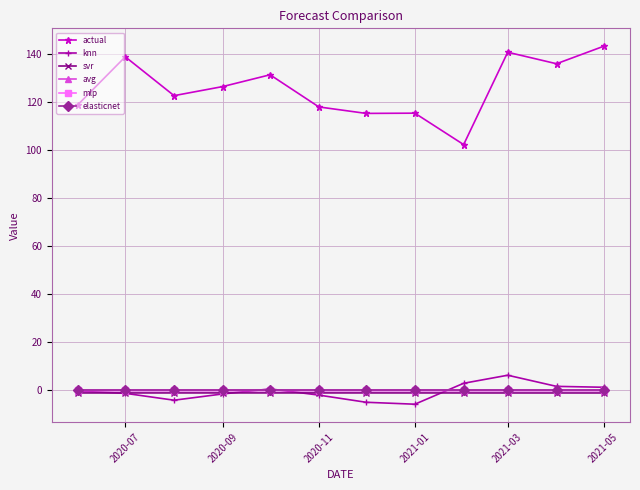

What are all the series names shown in the legend?

actual, knn, svr, avg, mlp, elasticnet